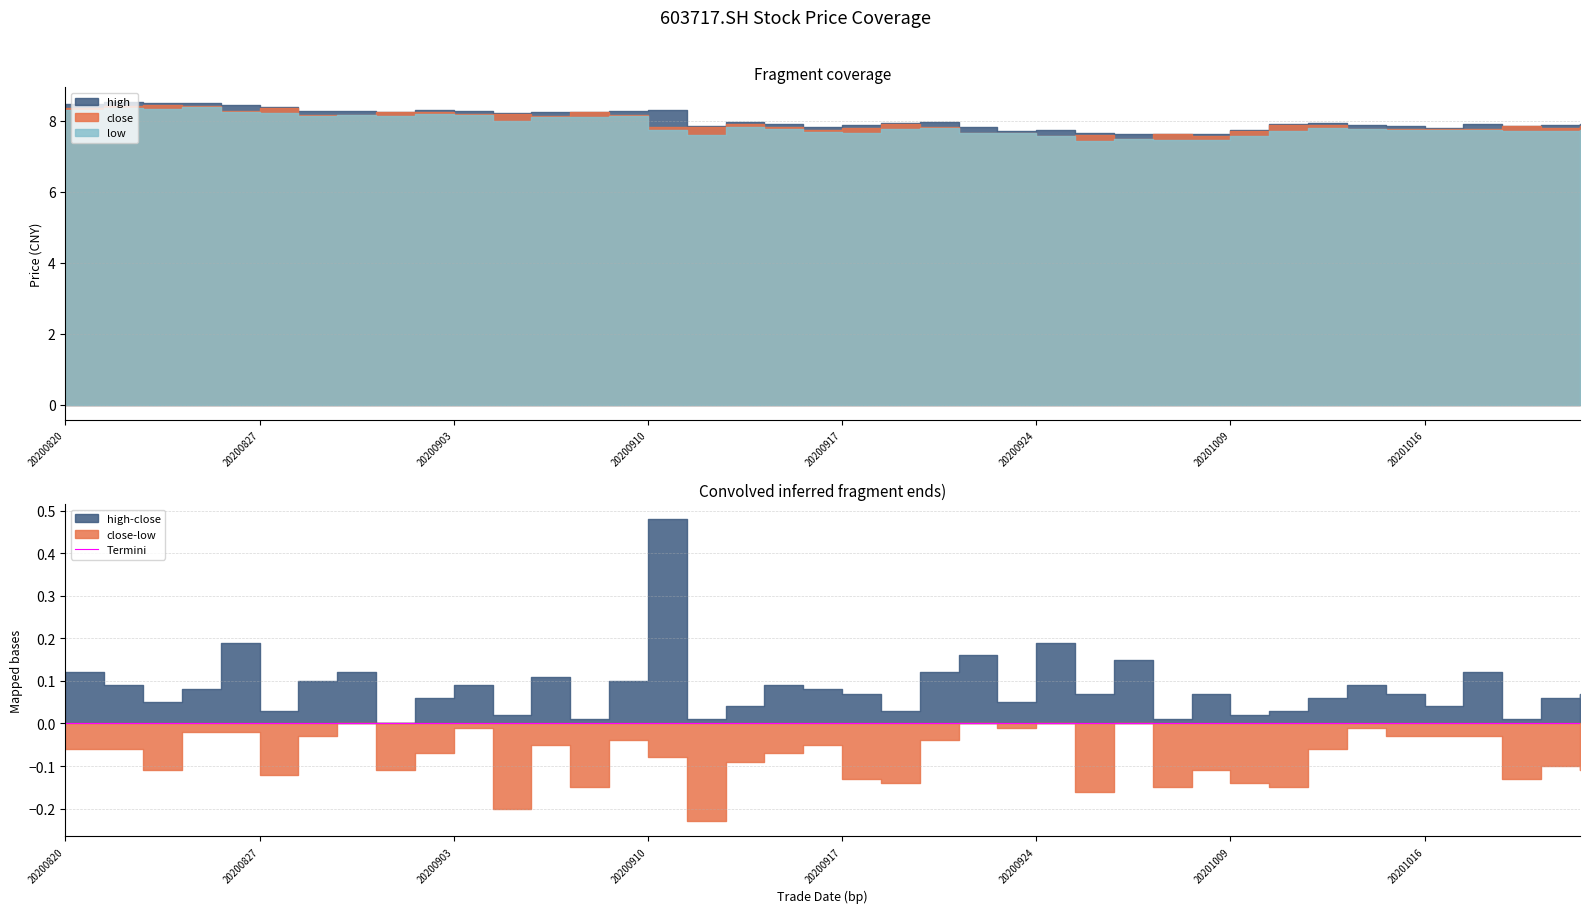

Between 20200826 and 20200825, which is larger?

20200825